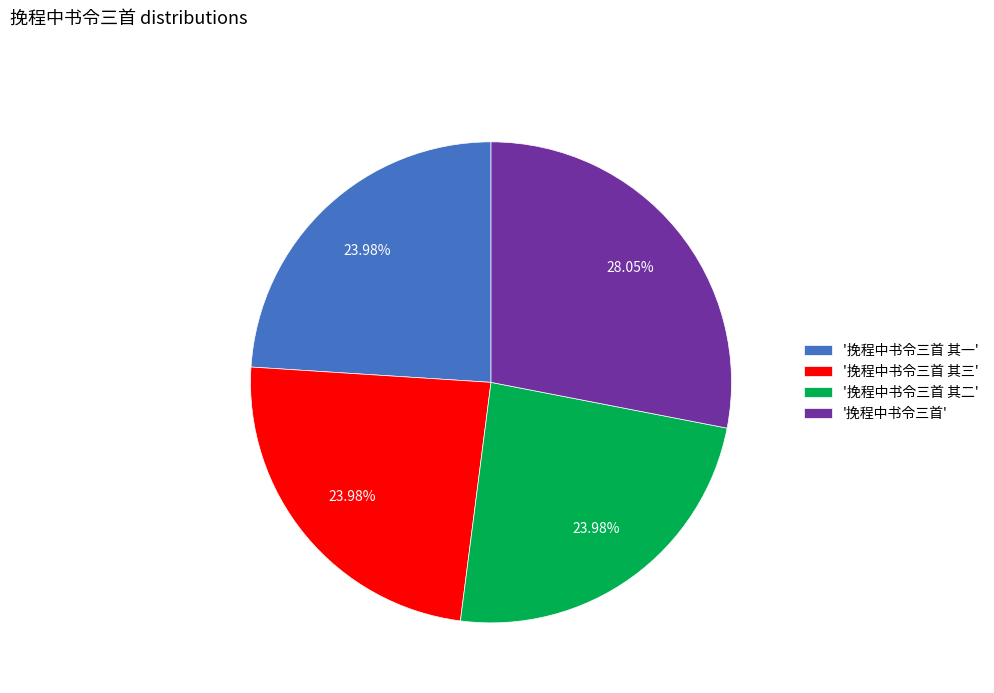

Is there any slice that represents more than half of the pie?

No